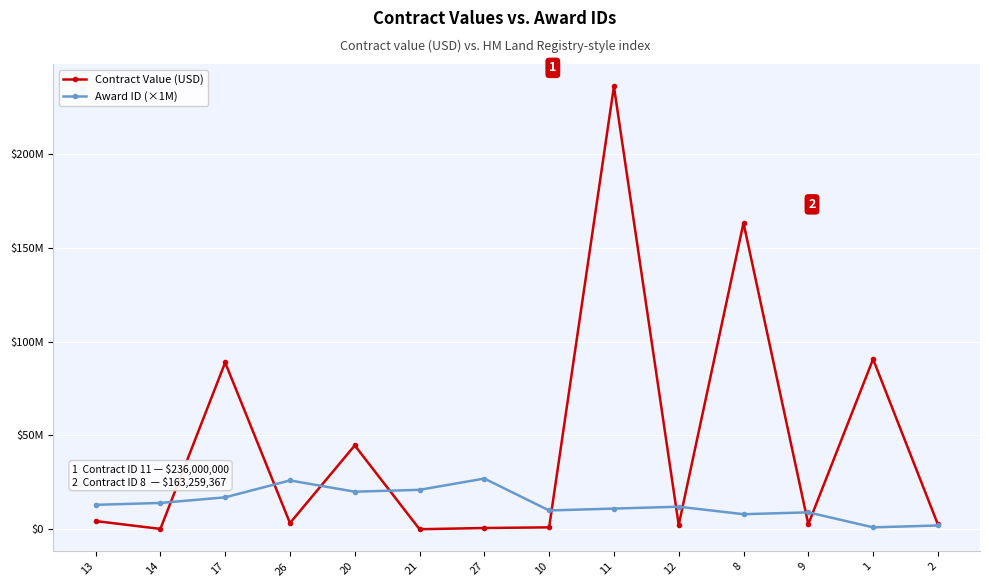

What is the label of the 1st point from the left?

13